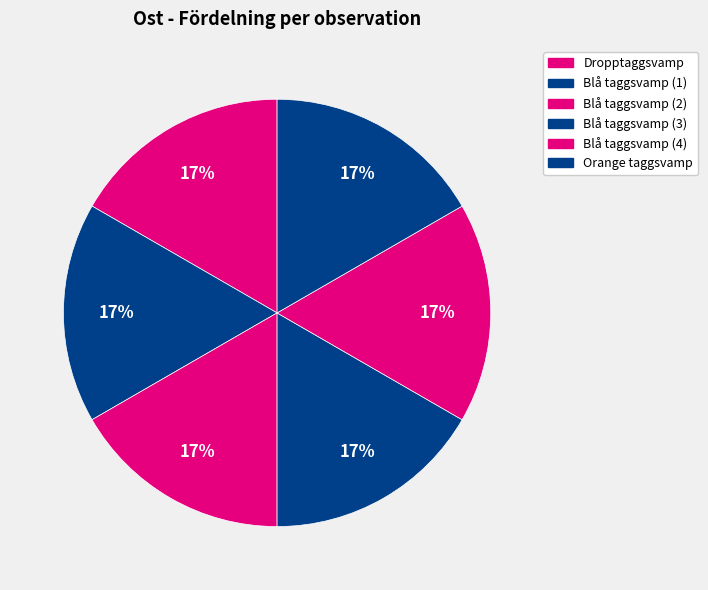

How many segments does this pie chart have?

6